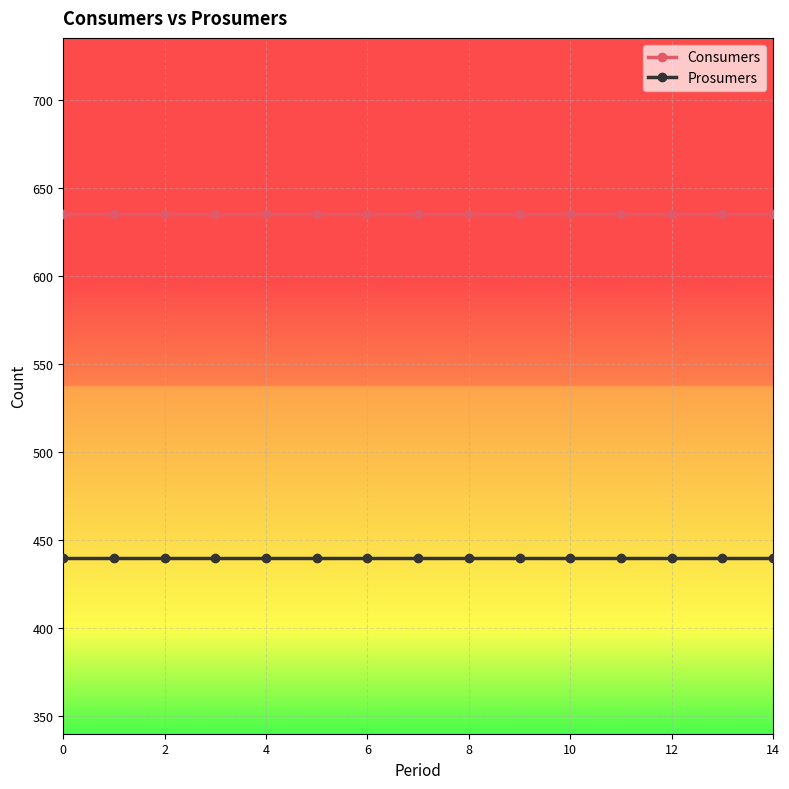

What is the value of the Consumers point at the 6th from the left?

635